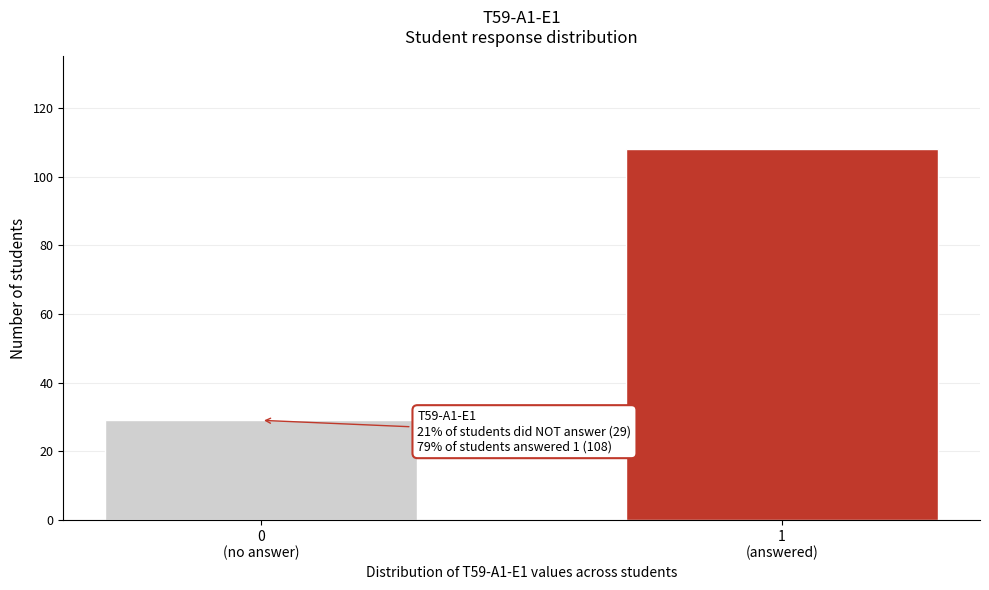

Reading left to right, extract all data points from this chart.

29	108